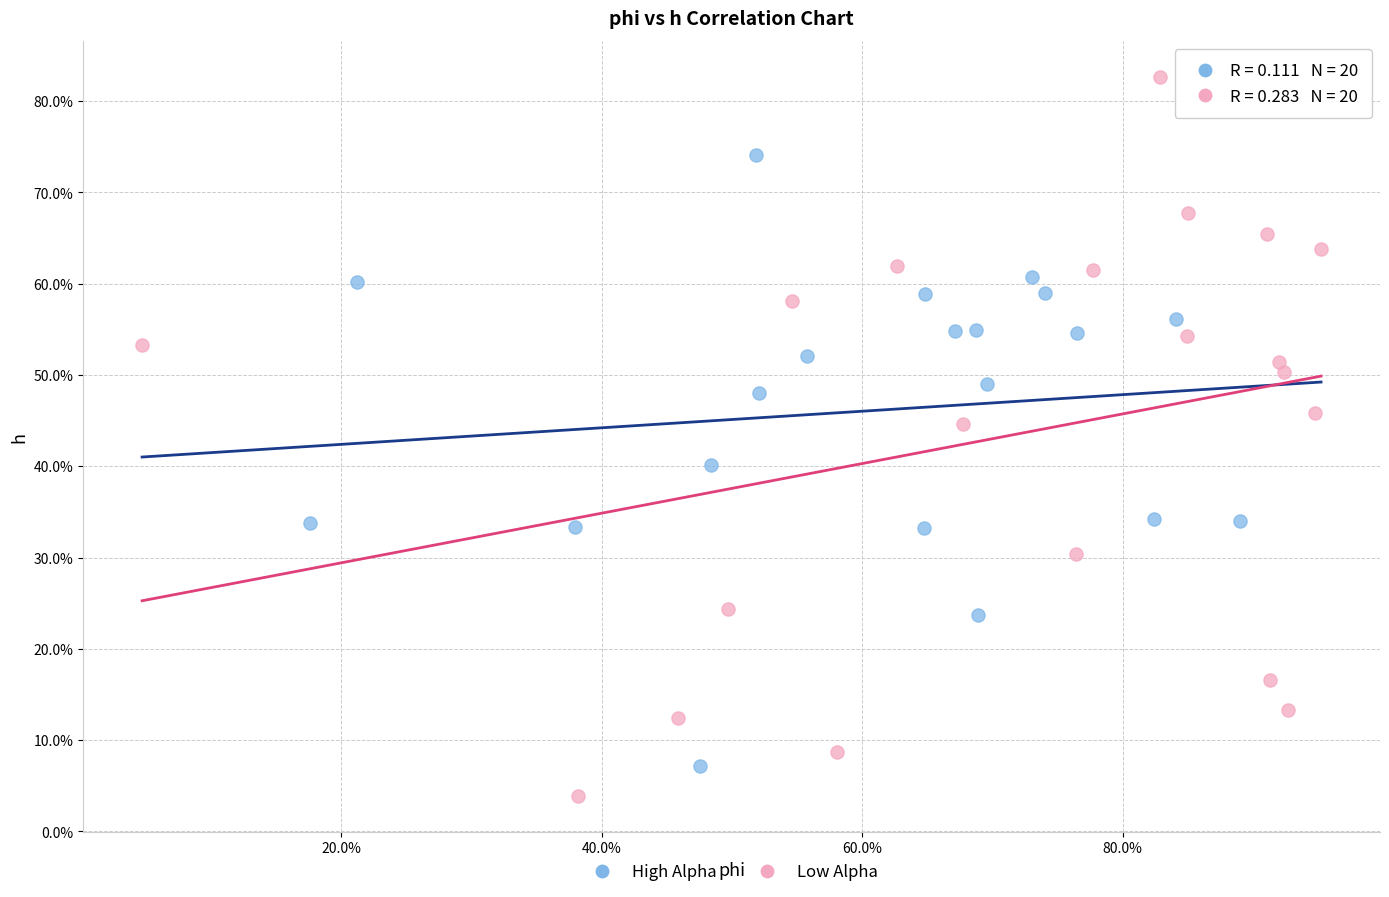

Which series has the largest Y range (max minus min)?

Low Alpha